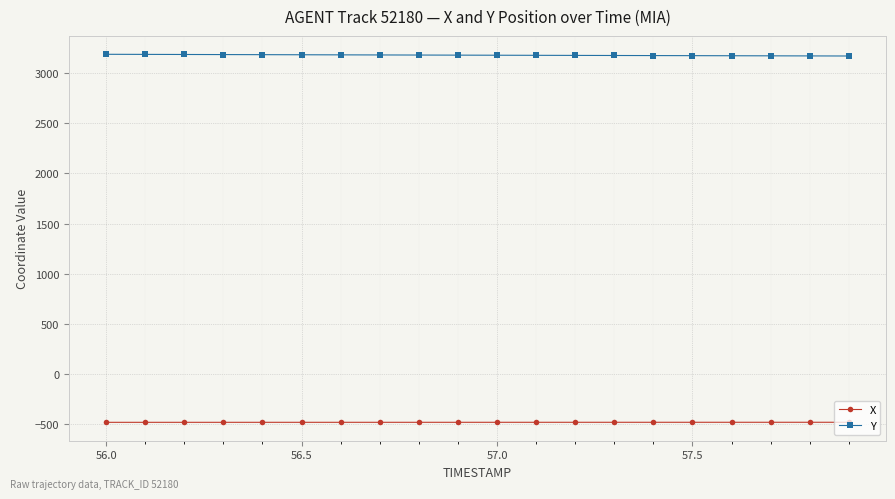

What is the average value of the X series?

-485.8